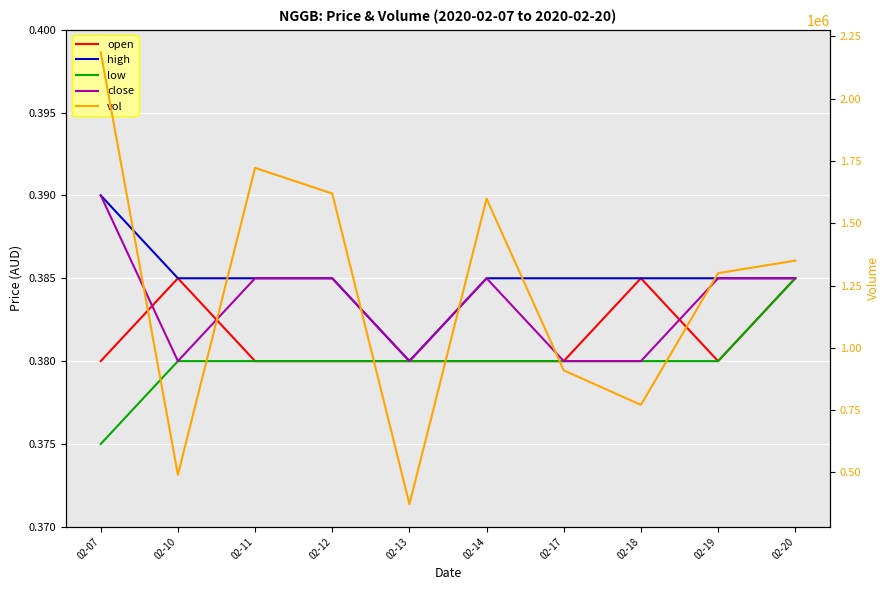

Read the open value at 02-17.

0.4